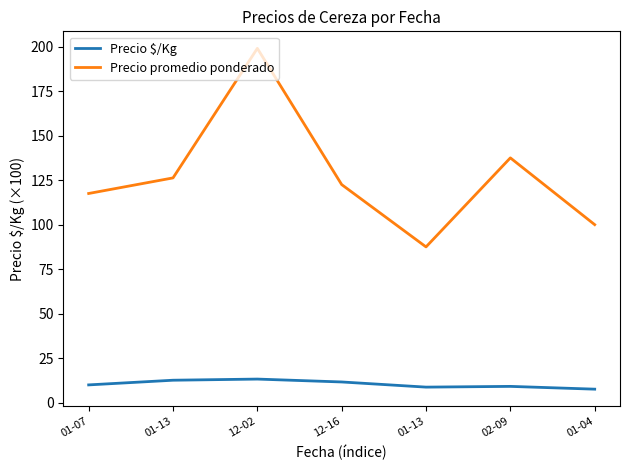

Which series has the largest total across all categories?

Precio promedio ponderado